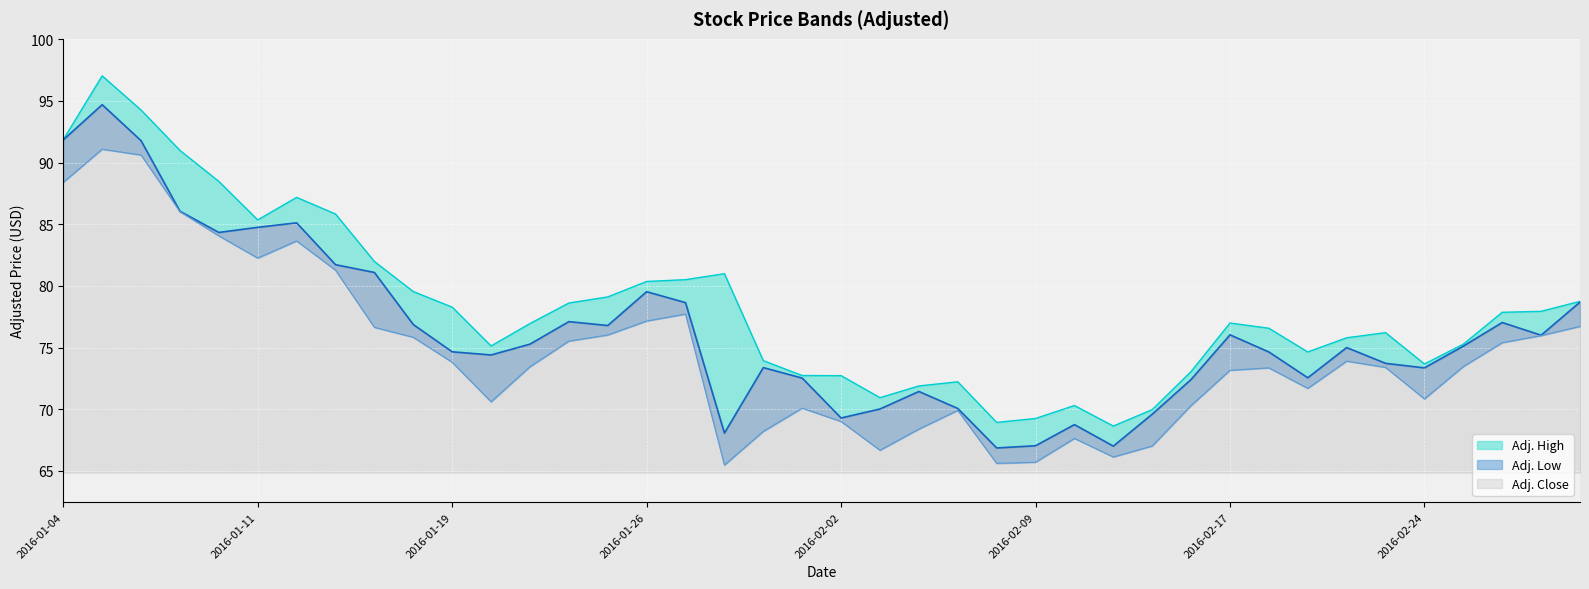

How many lines are shown in the chart?

3